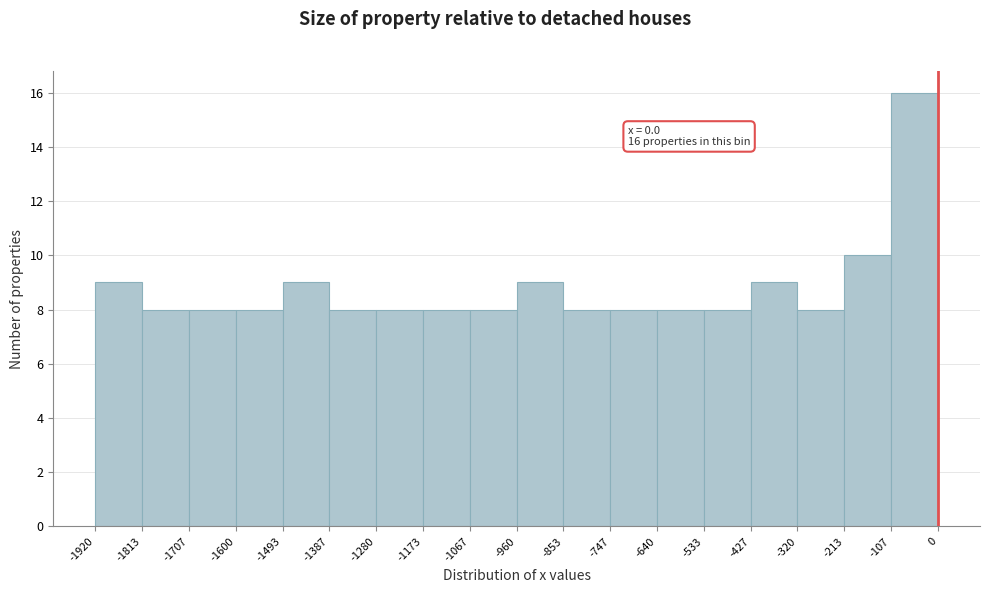

Which range on the x-axis has the tallest bar?

-107 to 0